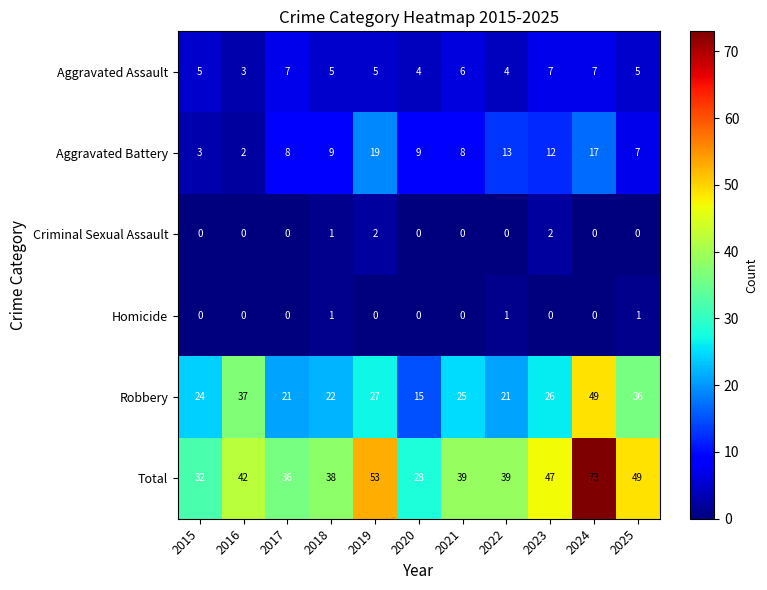

Count the number of categories in the chart.

11